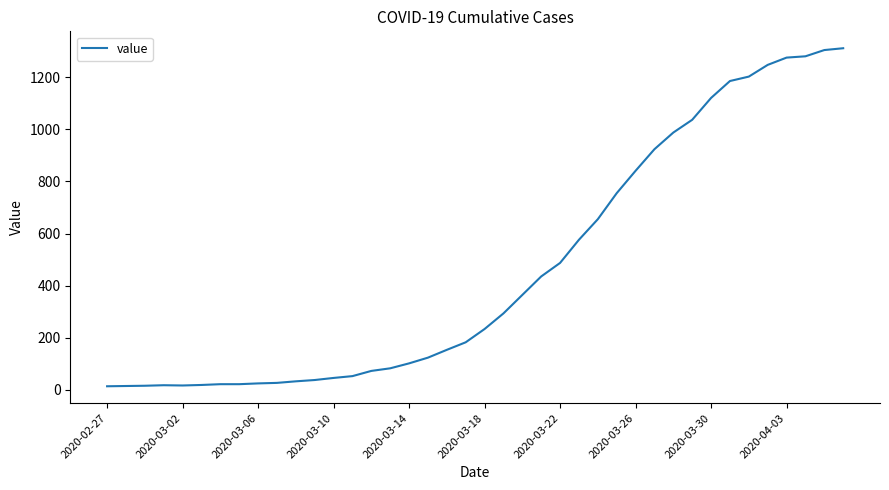

What is the greatest value displayed?

1312